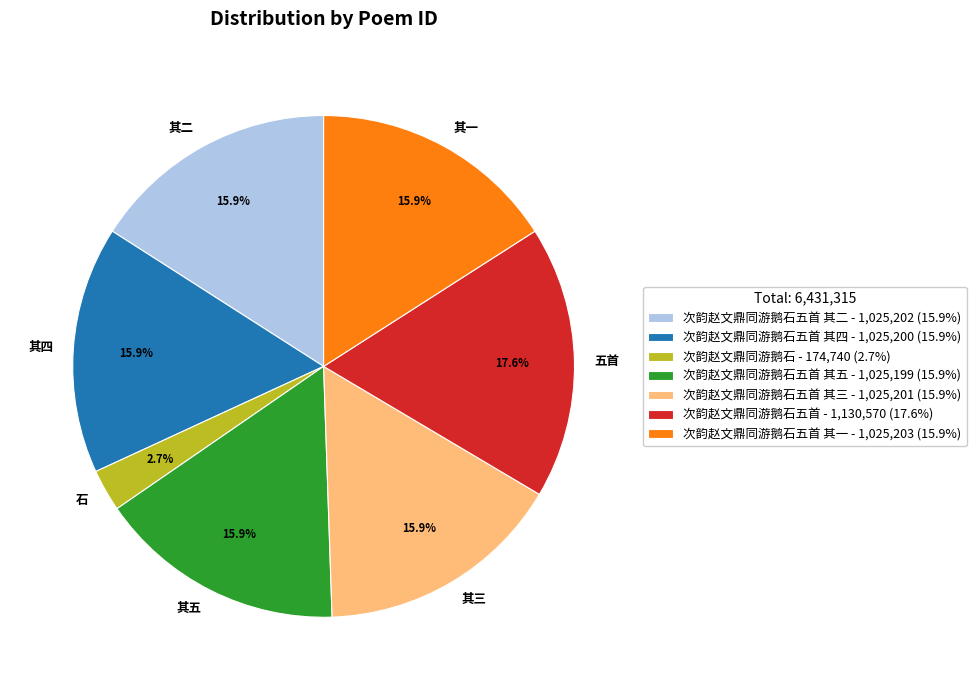

Do 其五 and 其三 together represent more than half of the pie?

No